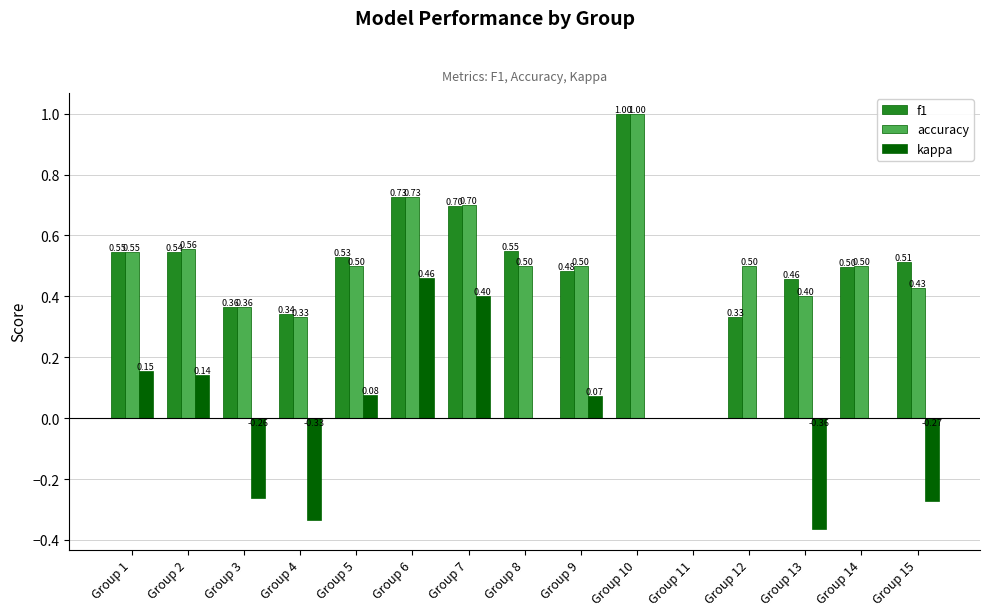

Between Group 5 and Group 10, which series saw the biggest shift?

accuracy